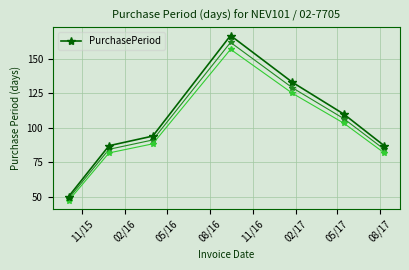

True or false: PurchasePeriod has more than 1 interior local peaks.

False